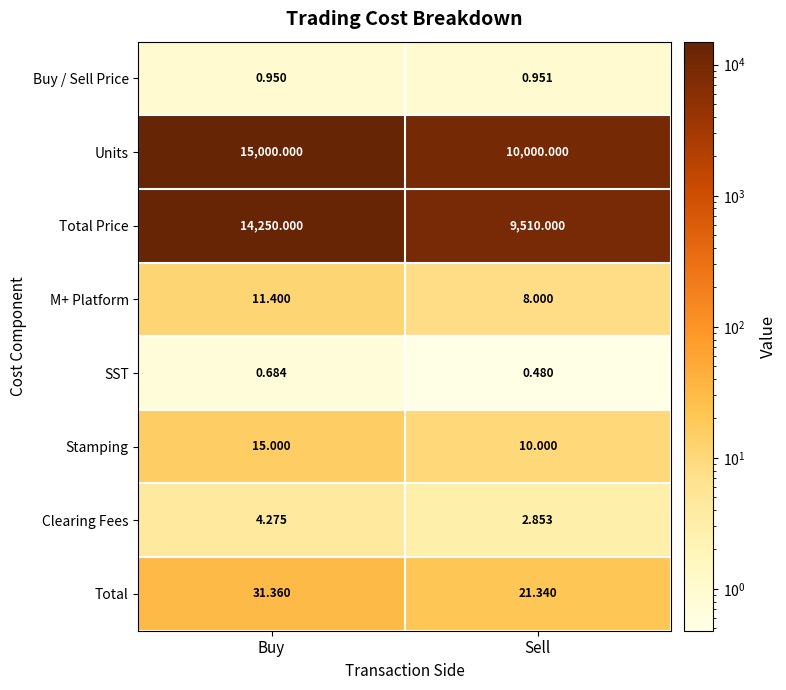

Where is SST nearest to the value 0?

Sell